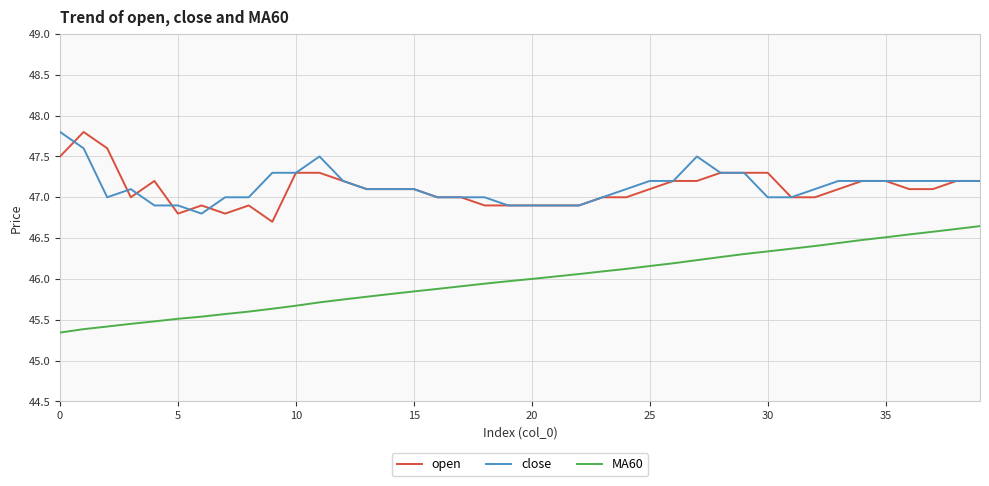

How many lines are shown in the chart?

3